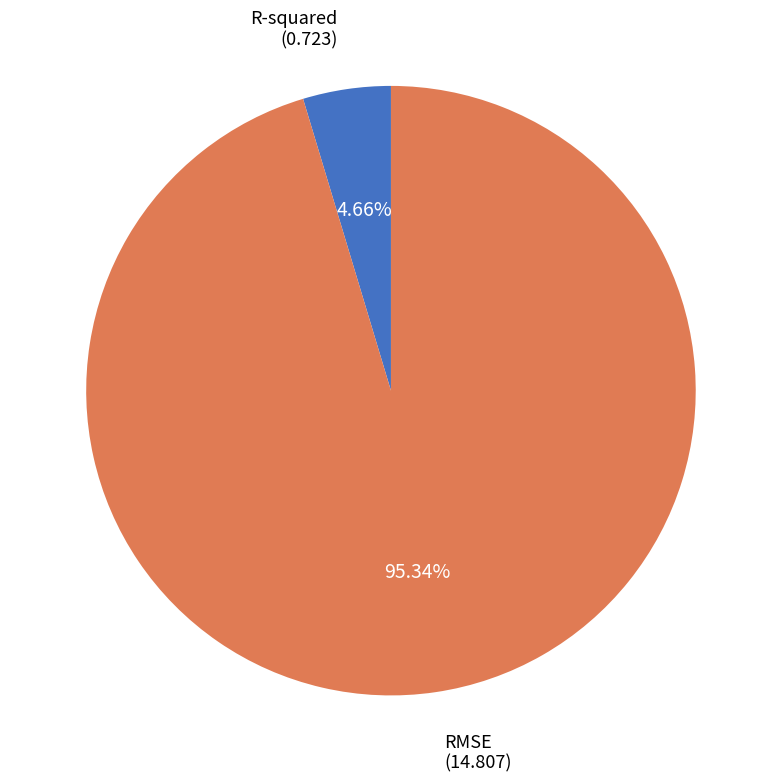

To the nearest percent, what portion does R-squared represent?

5%